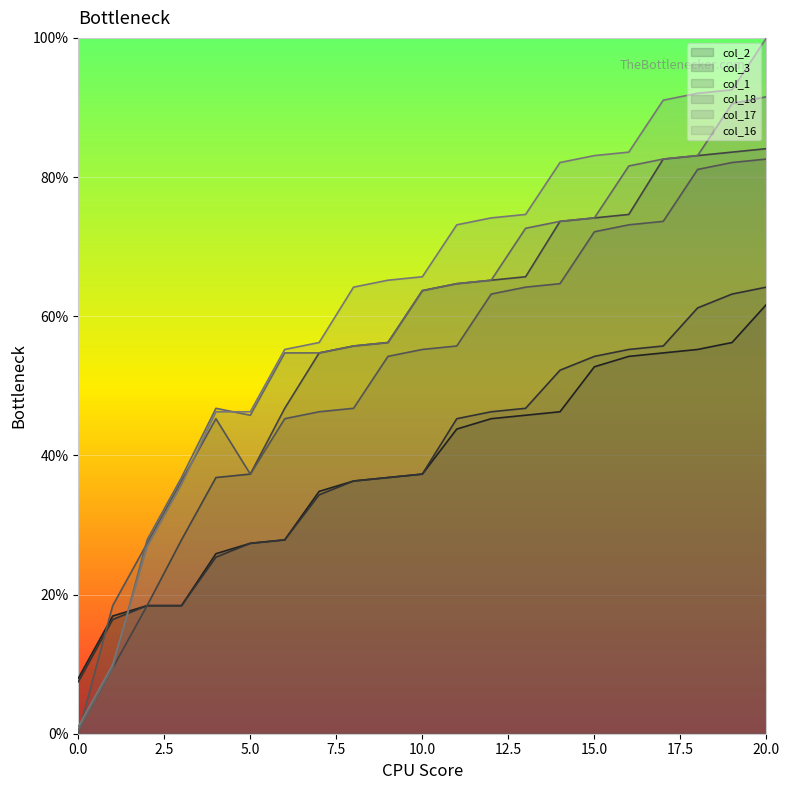

At how many categories does at least one series exceed 59?

13